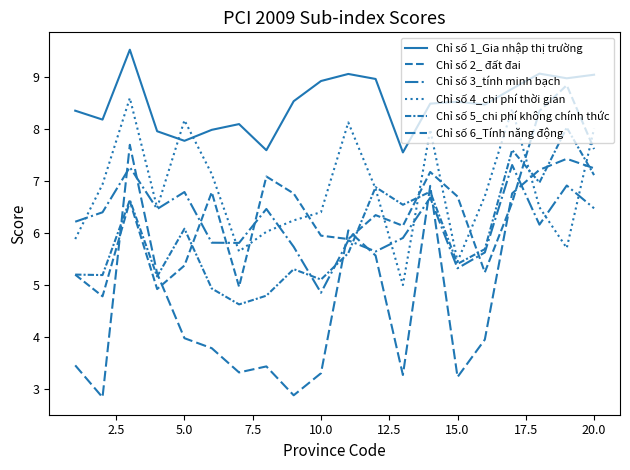

Reading left to right, transcribe all the data shown in this chart.

Chỉ số 1_Gia nhập thị trường: 8.4	8.2	9.5	8.0	7.8	8.0	8.1	7.6	8.5	8.9	9.1	9.0	7.5	8.5	8.5	8.5	8.8	9.1	9.0	9.0
Chỉ số 2_ đất đai: 5.2	4.8	6.6	4.9	5.4	6.8	5.0	7.1	6.8	5.9	5.9	6.3	6.1	7.2	6.7	5.2	6.6	8.3	8.8	7.6
Chỉ số 3_tính minh bạch: 6.2	6.4	7.3	6.5	6.8	5.8	5.8	6.5	5.7	4.9	5.9	5.6	5.9	6.7	5.3	5.6	7.3	6.2	6.9	6.5
Chỉ số 4_chi phí thời gian: 5.9	6.9	8.6	6.5	8.2	7.1	5.6	6.0	6.2	6.4	8.1	6.8	5.0	8.0	5.5	6.7	8.4	6.5	5.7	8.0
Chỉ số 5_chi phí không chính thức: 5.2	5.2	6.6	5.2	6.1	4.9	4.6	4.8	5.3	5.1	5.6	6.9	6.5	6.8	5.4	5.7	7.6	7.0	8.0	7.1
Chỉ số 6_Tính năng động: 3.5	2.8	7.7	5.2	4.0	3.8	3.3	3.4	2.9	3.3	6.0	5.6	3.3	6.9	3.2	4.0	6.8	7.2	7.4	7.2